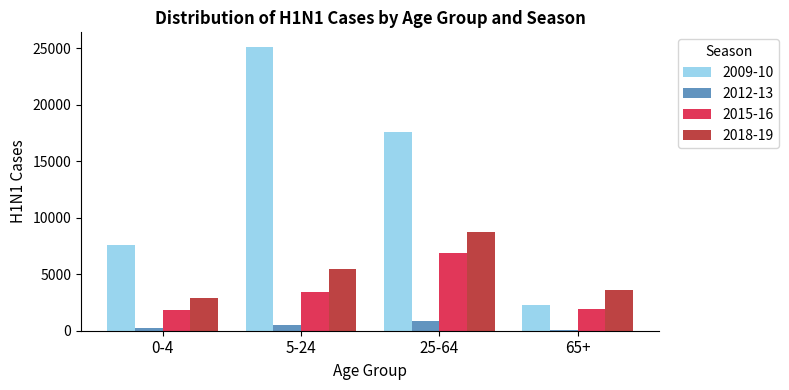

Which series has the largest total across all categories?

2009-10